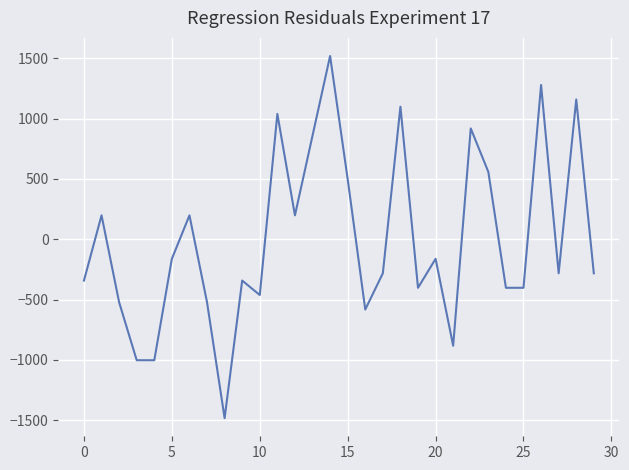

What is the smallest value displayed?

-1482.0